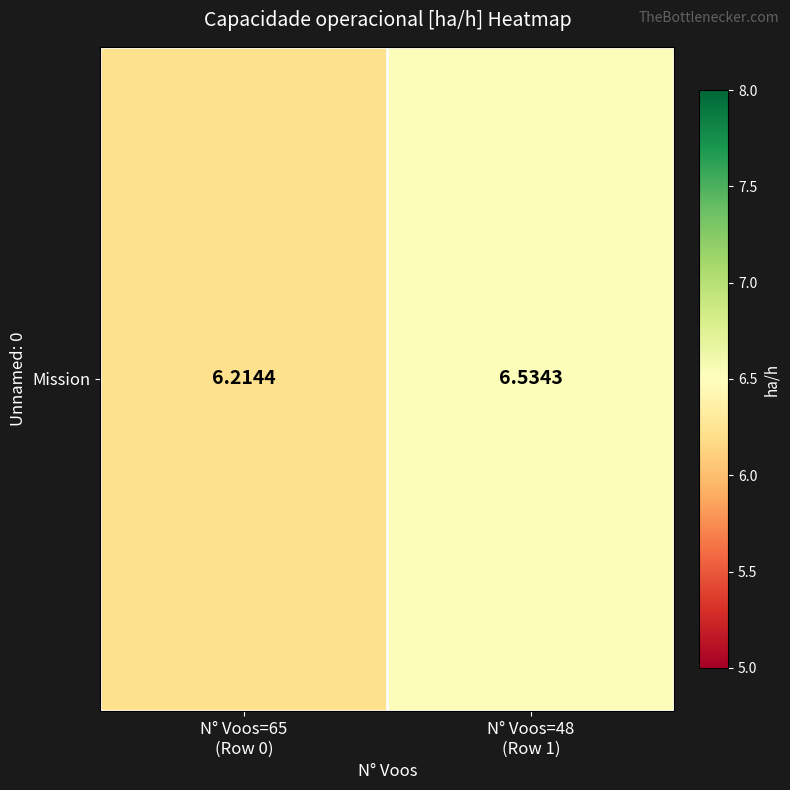

Reading right to left, what are all the values shown in this chart?

N° Voos=48
(Row 1)=6.5	N° Voos=65
(Row 0)=6.2